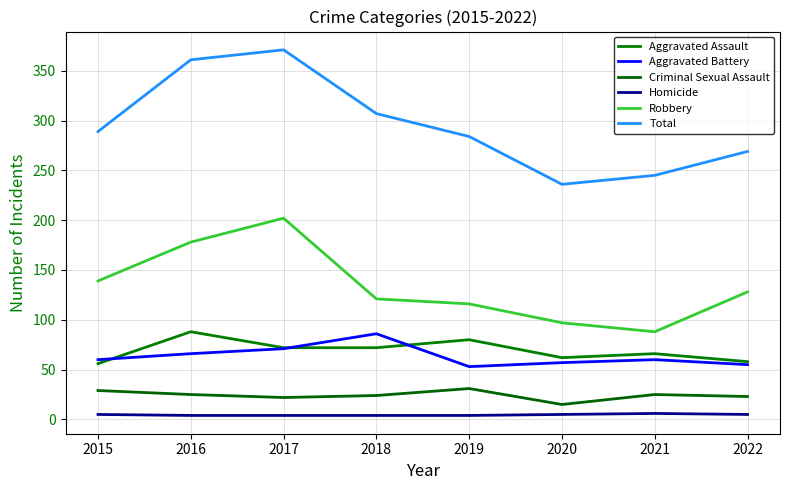

How many lines are shown in the chart?

6